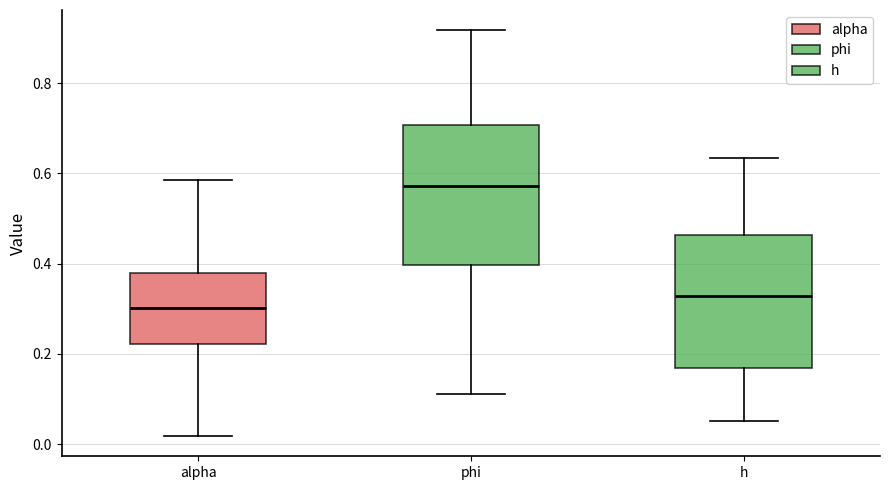

Reading left to right, transcribe this box plot: for each box, give where its median line is, the range the box spans, and where its two whiskers end, as read against the y-axis. The values are not printed on the chart, so give them approximately, as read against the axis.

alpha: median 0.30, box 0.22 to 0.38, whiskers 0.02 to 0.58
phi: median 0.58, box 0.40 to 0.70, whiskers 0.12 to 0.92
h: median 0.32, box 0.16 to 0.46, whiskers 0.06 to 0.64